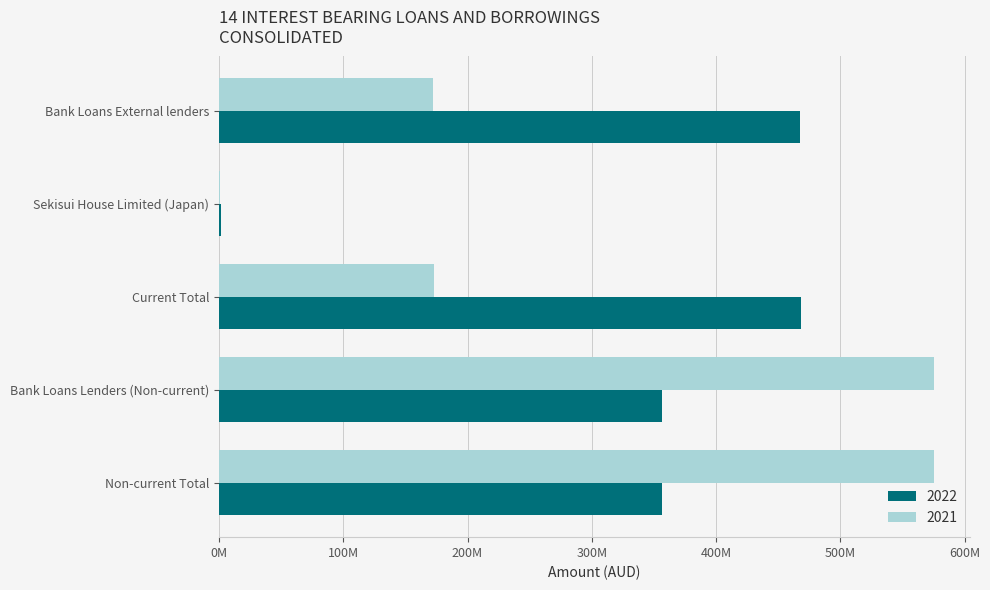

What are all the series names shown in the legend?

2022, 2021